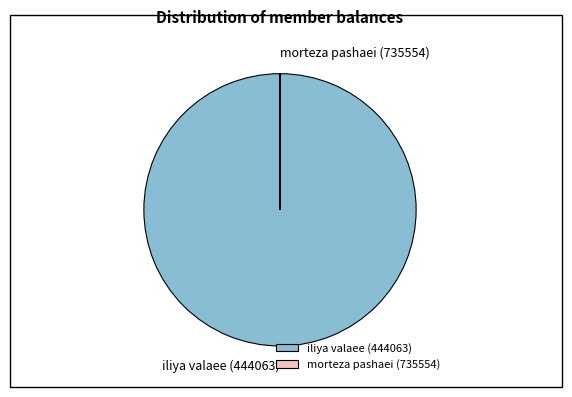

Is it true that iliya valaee (444063) is 100% of the pie?

True